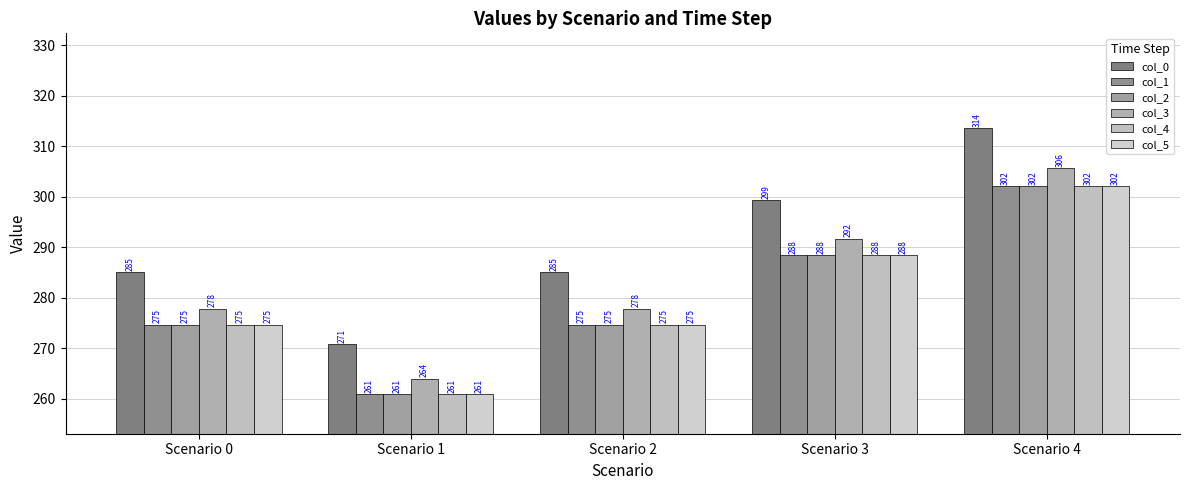

The col_3 series shows 101.5 at Scenario 3. True or false?

False